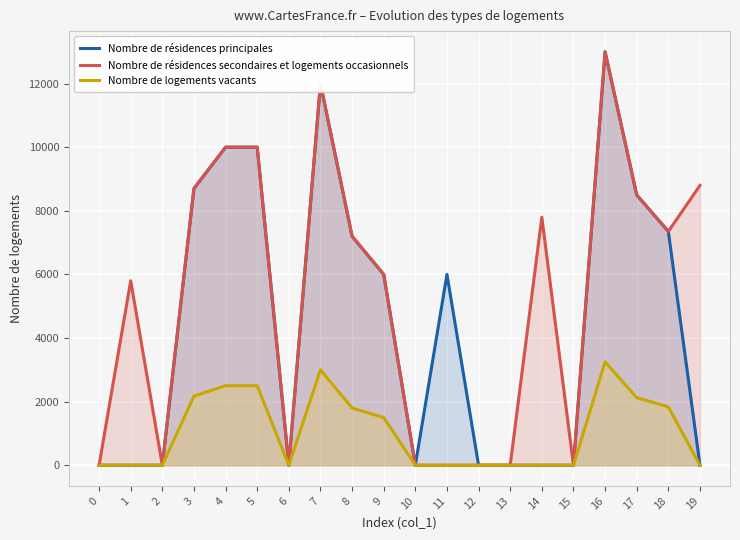

List the labels in order of Nombre de résidences secondaires et logements occasionnels value, smallest first.

0, 2, 6, 10, 11, 12, 13, 15, 1, 9, 8, 18, 14, 17, 3, 19, 4, 5, 7, 16